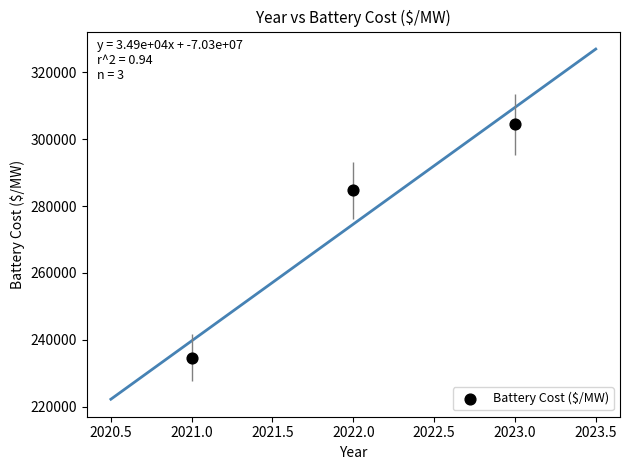

What is the range of Y values (max minus min)?

69812.4